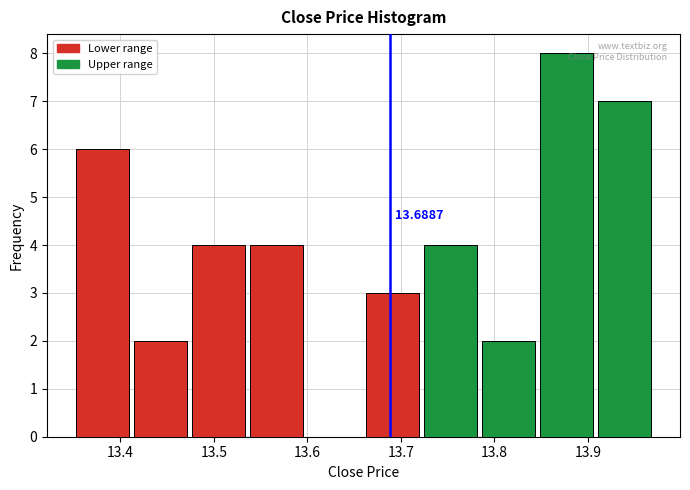

Over which range of the x-axis is the bar tallest?

13.846 to 13.908